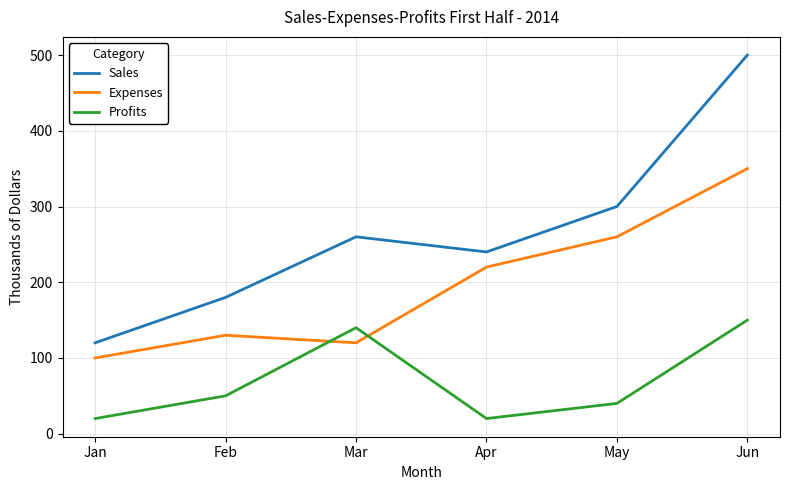

List the series in order of their overall mean, highest first.

Sales, Expenses, Profits